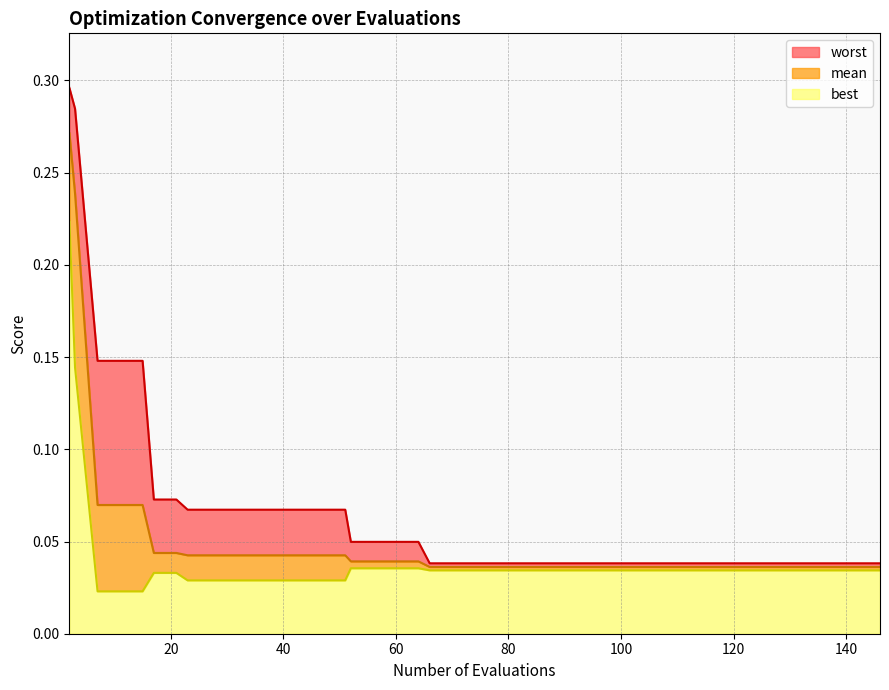

Is it true that best equals 0.0 at 20?

True